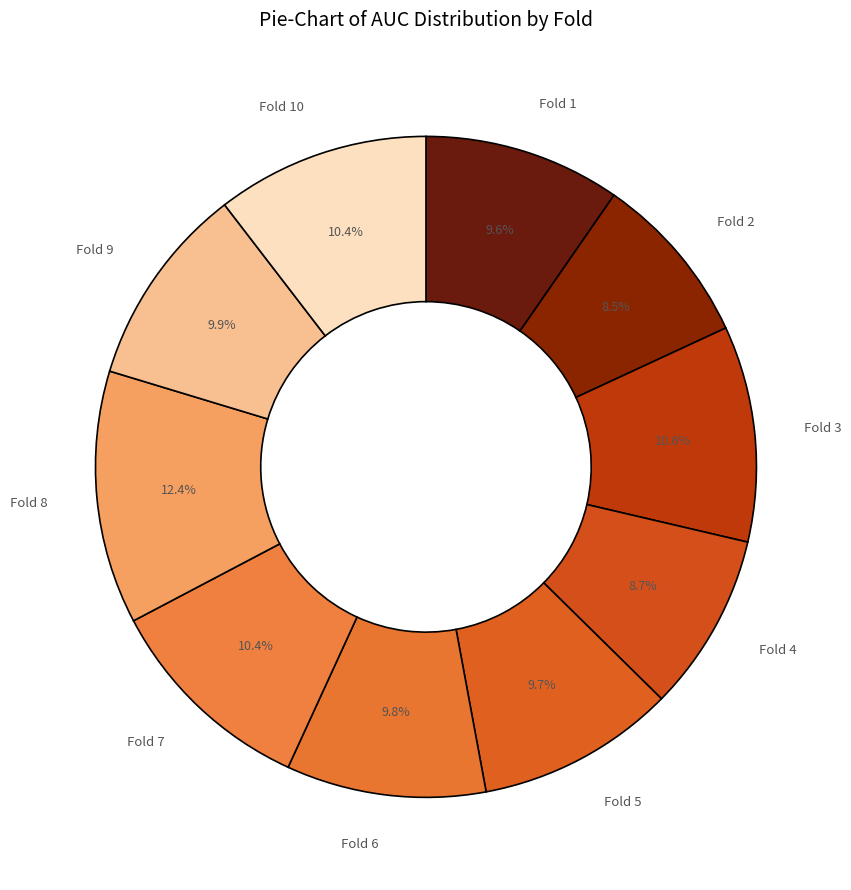

Does any single category account for the majority?

No